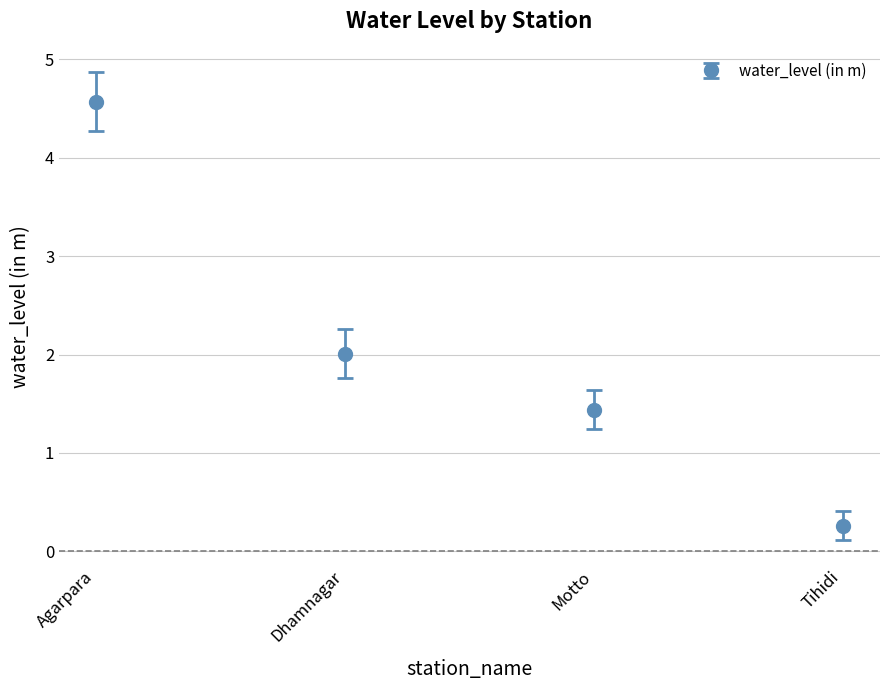

Count the number of categories in the chart.

4